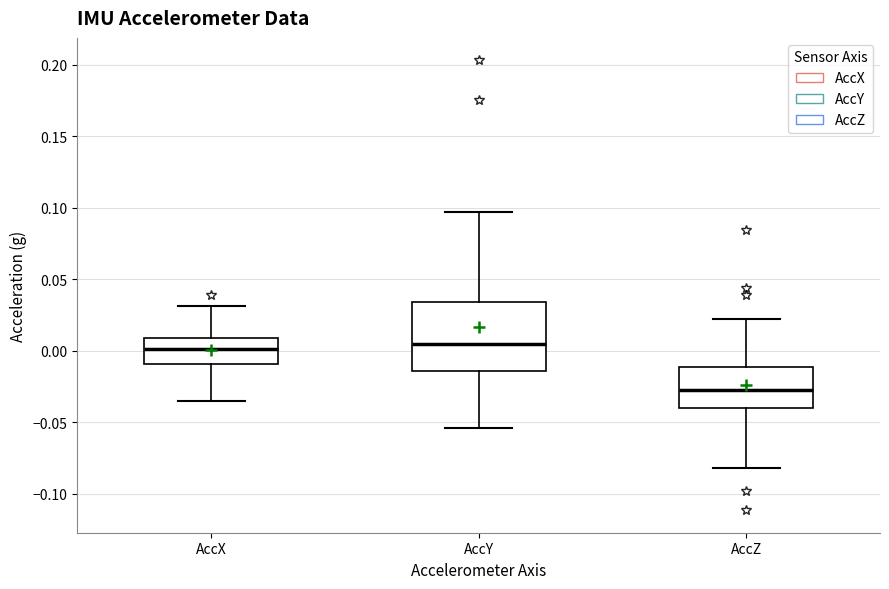

Reading left to right, transcribe this box plot: for each box, give where its median line is, the range the box spans, and where its two whiskers end, as read against the y-axis. The values are not printed on the chart, so give them approximately, as read against the axis.

AccX: median 0.000, box -0.010 to 0.010, whiskers -0.035 to 0.030
AccY: median 0.005, box -0.015 to 0.035, whiskers -0.055 to 0.095
AccZ: median -0.025, box -0.040 to -0.010, whiskers -0.080 to 0.020